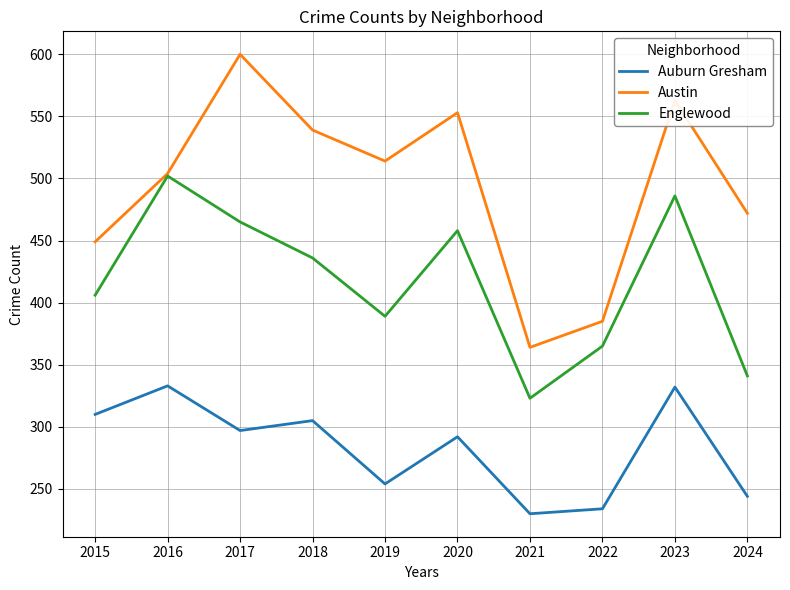

At which category is the sum across all series the highest?

2023